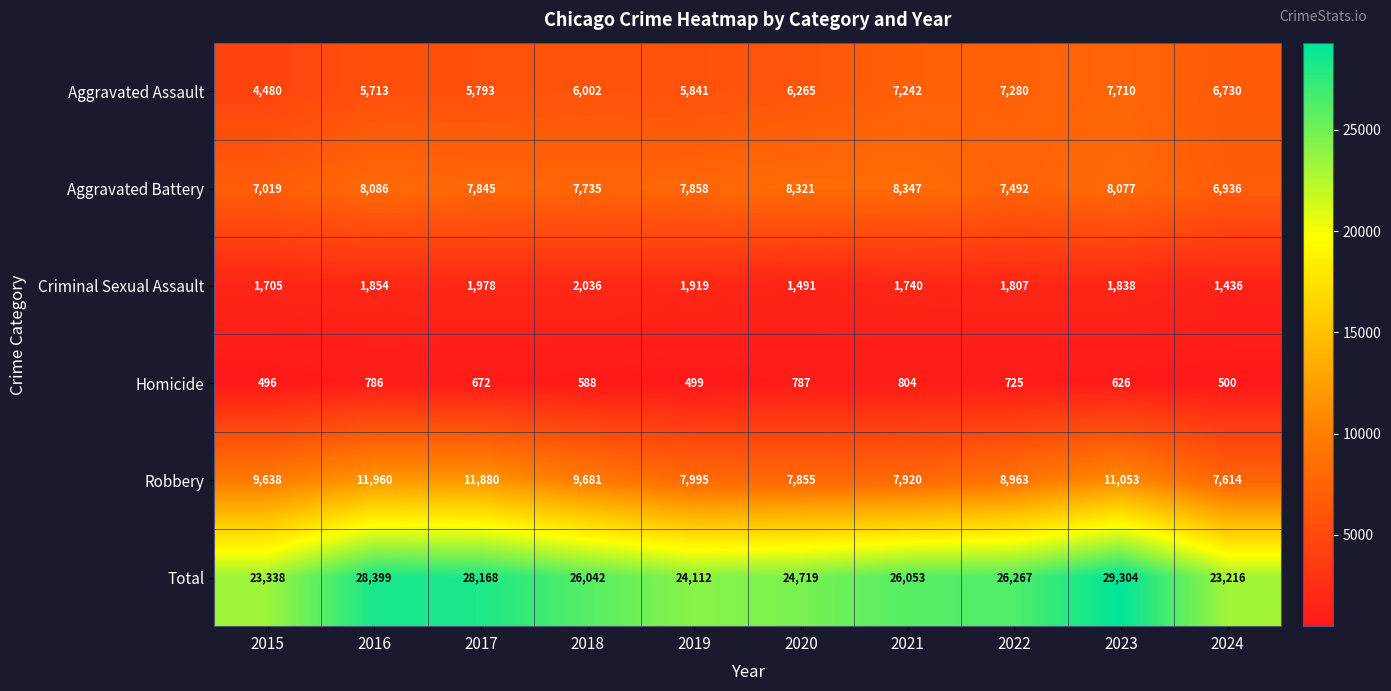

List the labels in order of Criminal Sexual Assault value, smallest first.

2024, 2020, 2015, 2021, 2022, 2023, 2016, 2019, 2017, 2018